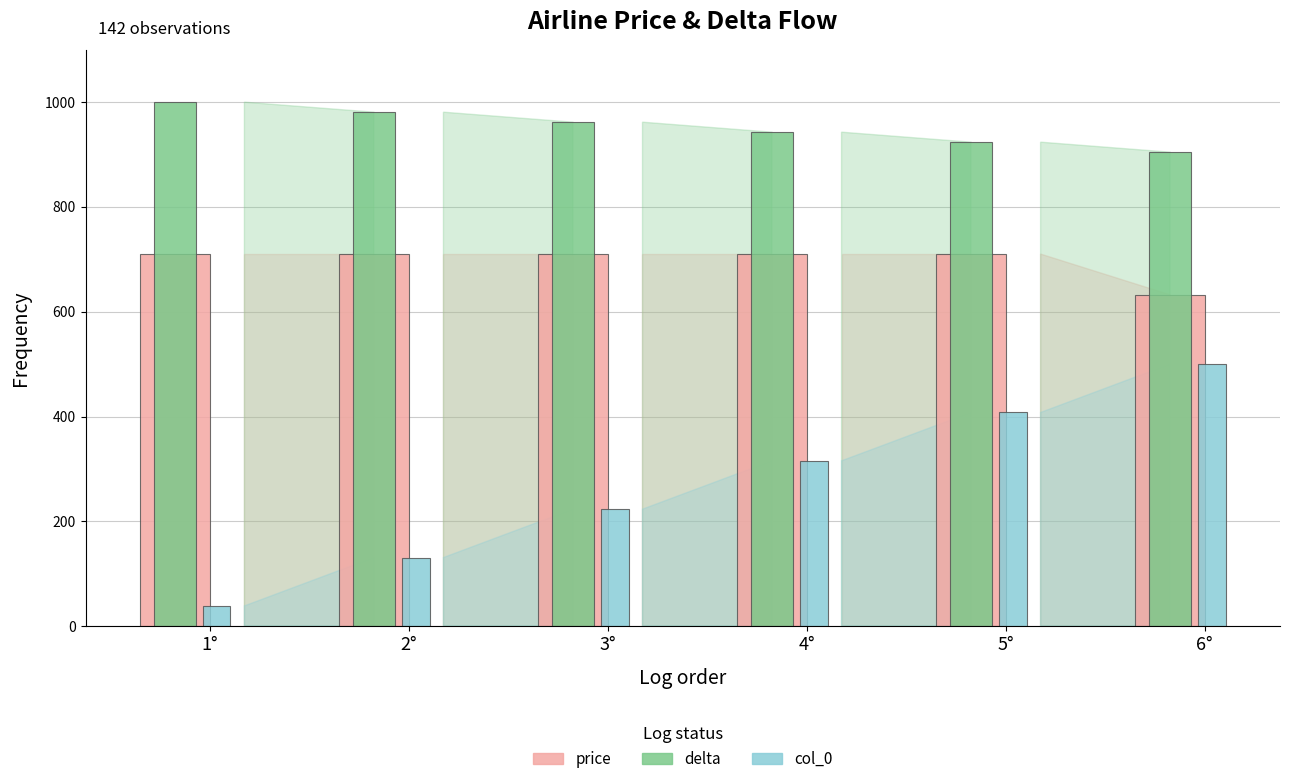

The price series shows 710.1 at 2°. True or false?

True